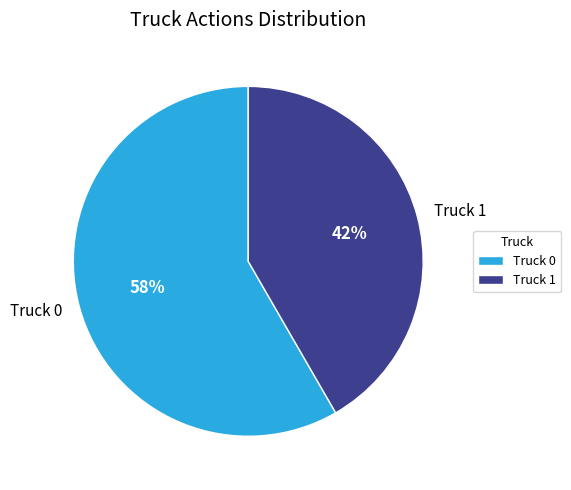

To the nearest percent, what is the average slice percentage?

50%